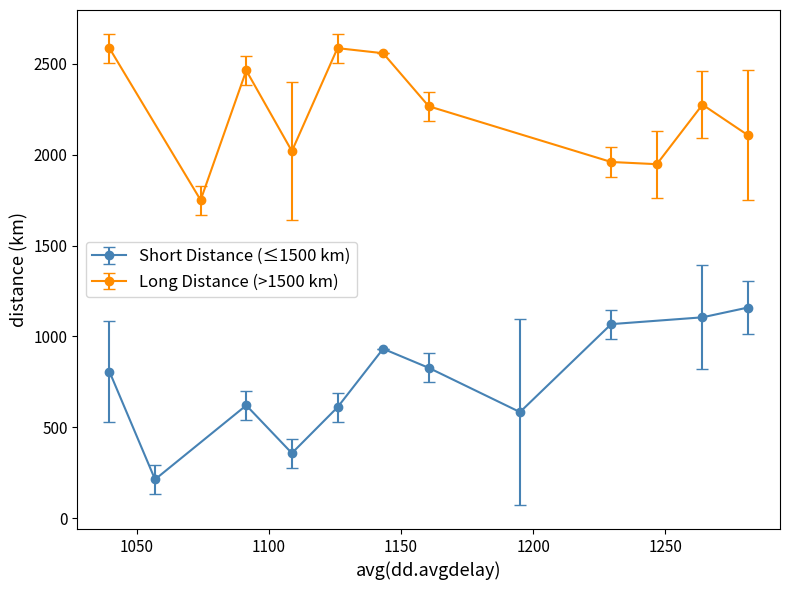

What is the value of the Short Distance (≤1500 km) point at the 8th from the left?

584.2